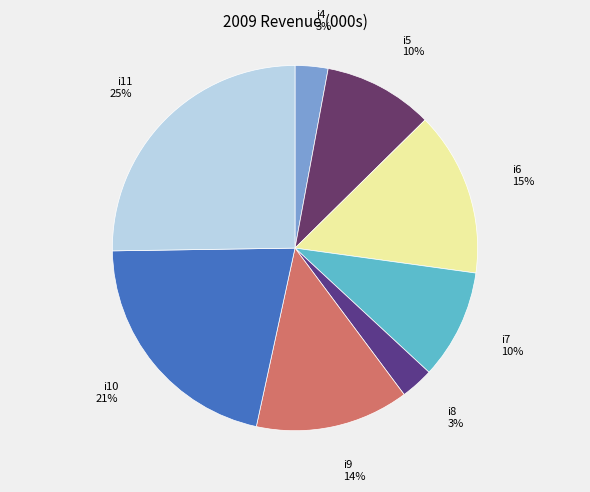

Does i8 account for over 50% of the chart?

No